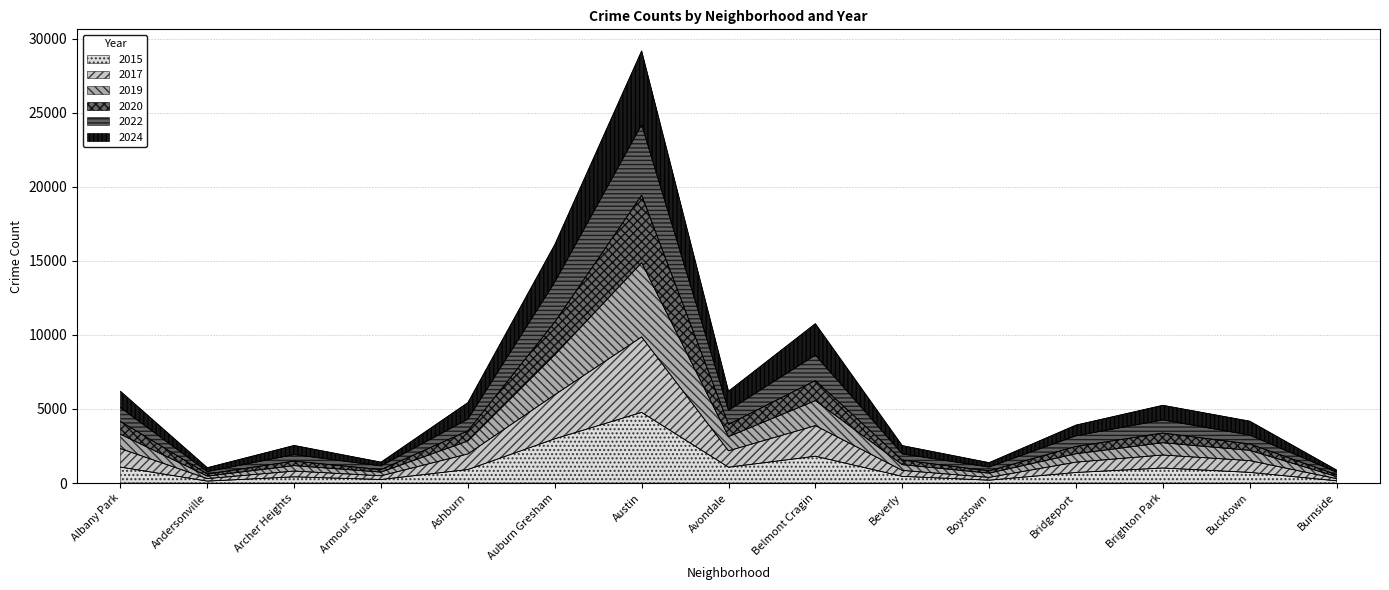

True or false: 2015 and 2019 cross at least once.

False